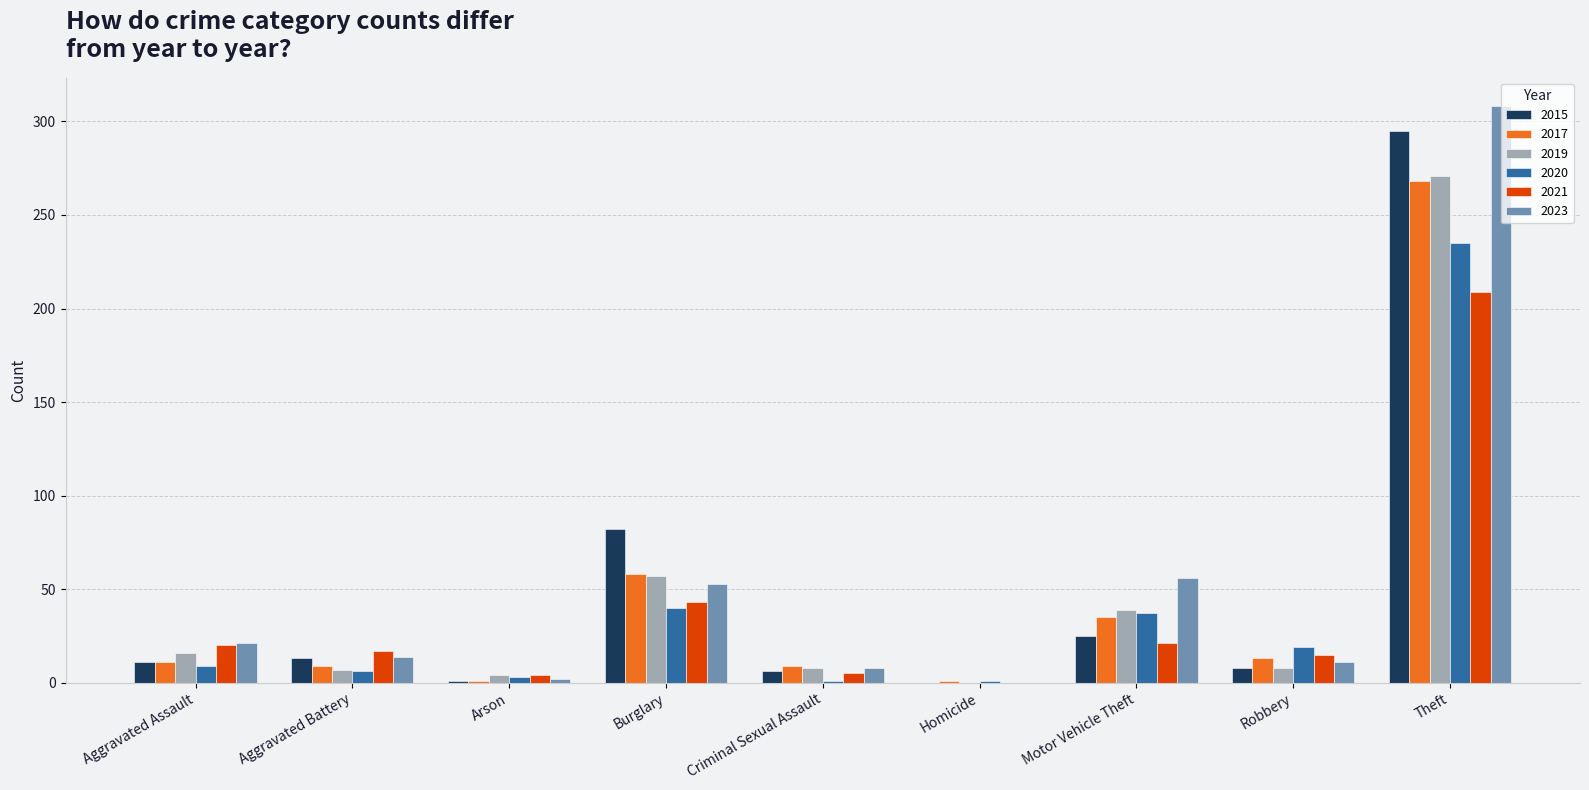

Count the number of categories in the chart.

9